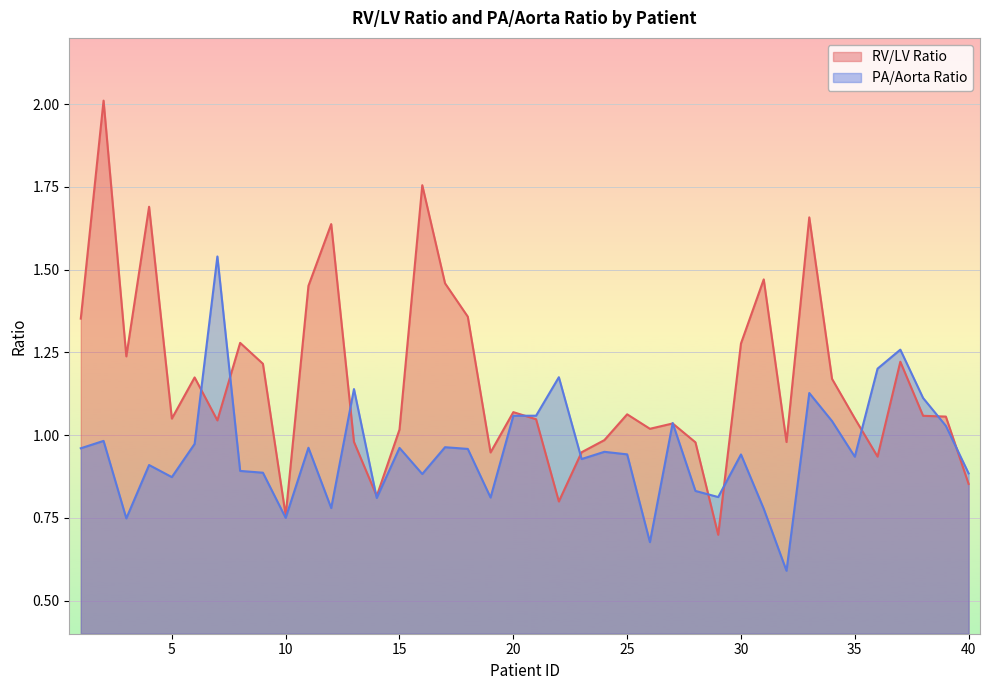

After their last crossing, which series has the higher values: RV/LV Ratio or PA/Aorta Ratio?

PA/Aorta Ratio